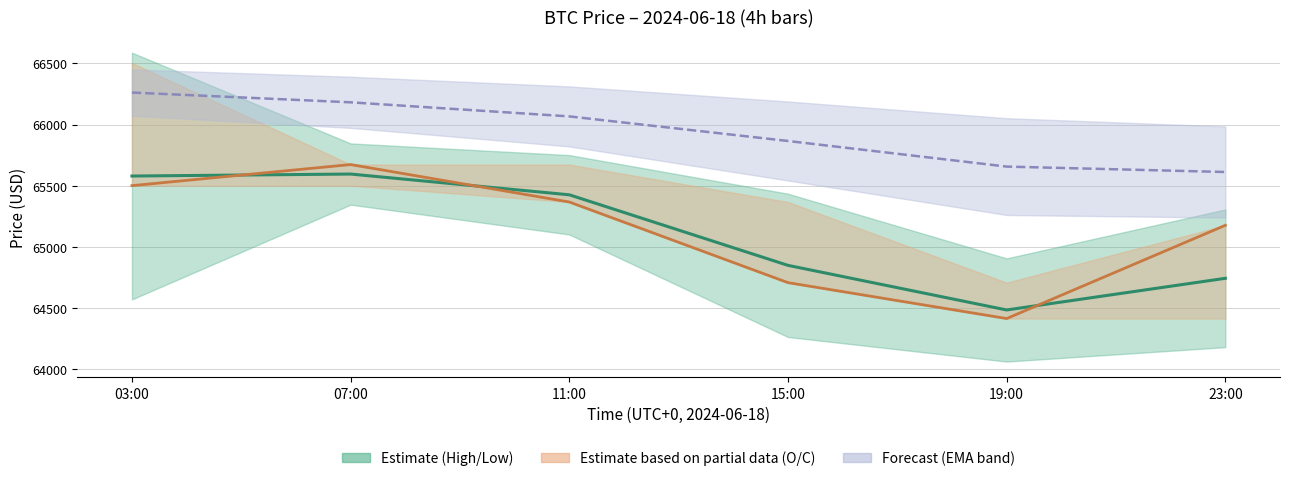

In Mid (Estimate), how many points are higher than both neighbors (excluding endpoints)?

1